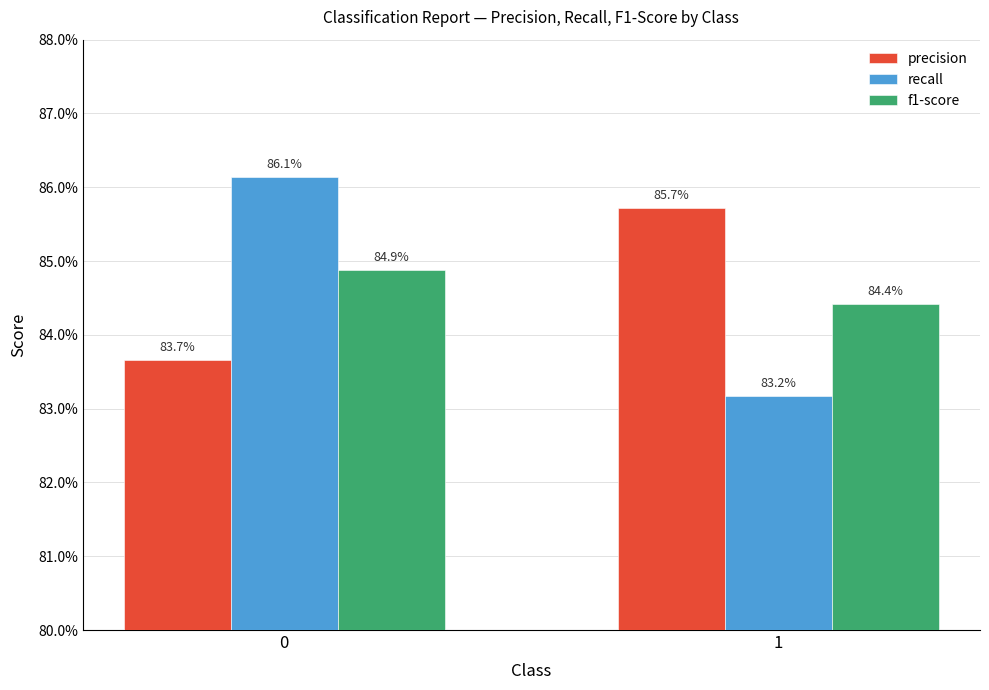

Which series has the largest total across all categories?

precision